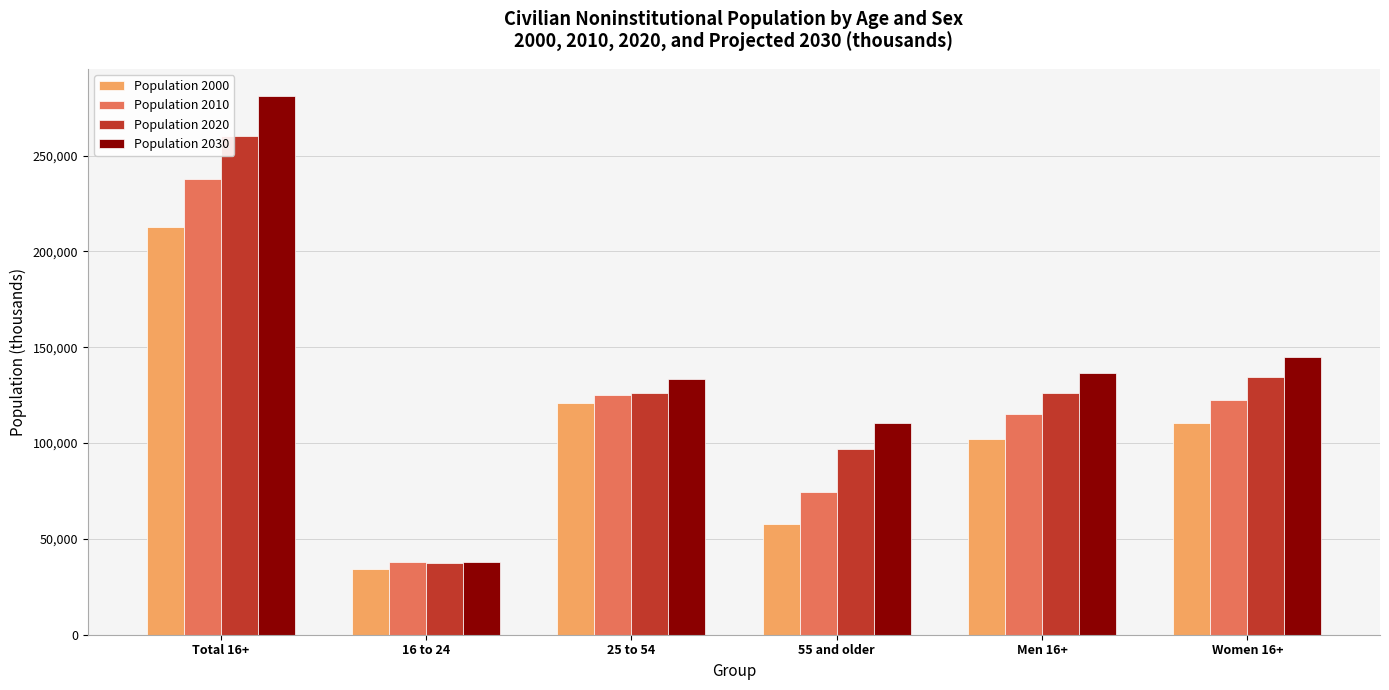

What is the label of the 5th bar from the right?

16 to 24